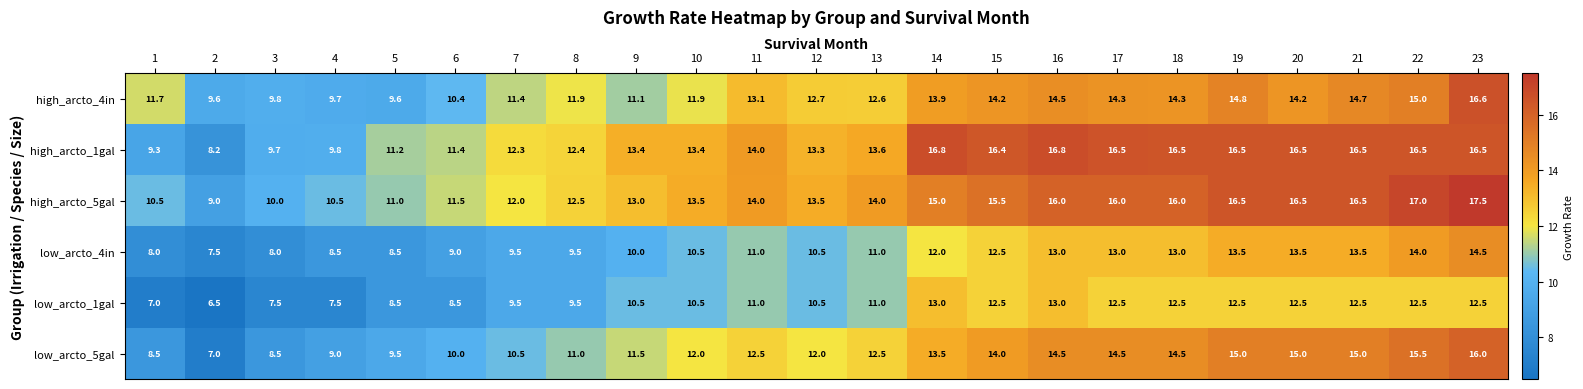

What is the difference between the high_arcto_4in values at 2 and 20?

4.6